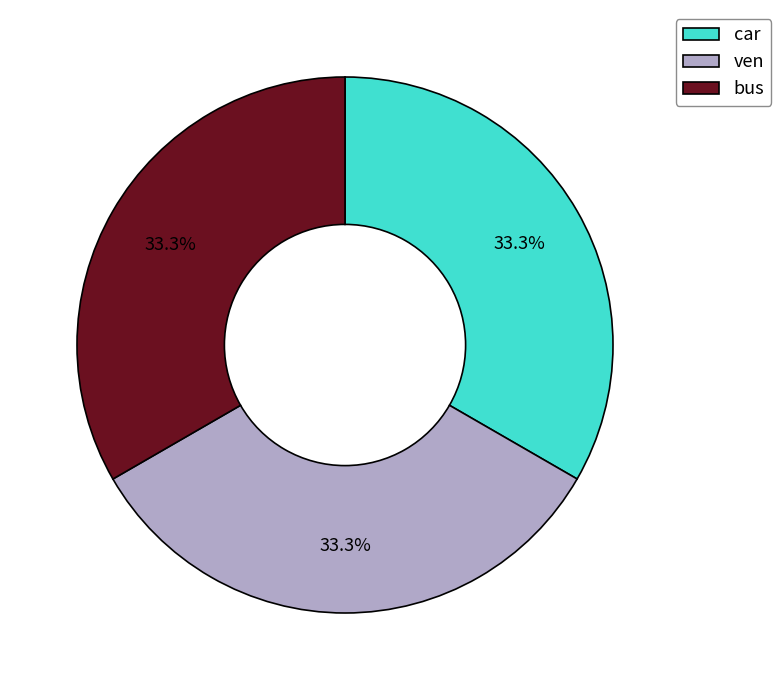

To the nearest percent, what percentage of the pie is car?

33%